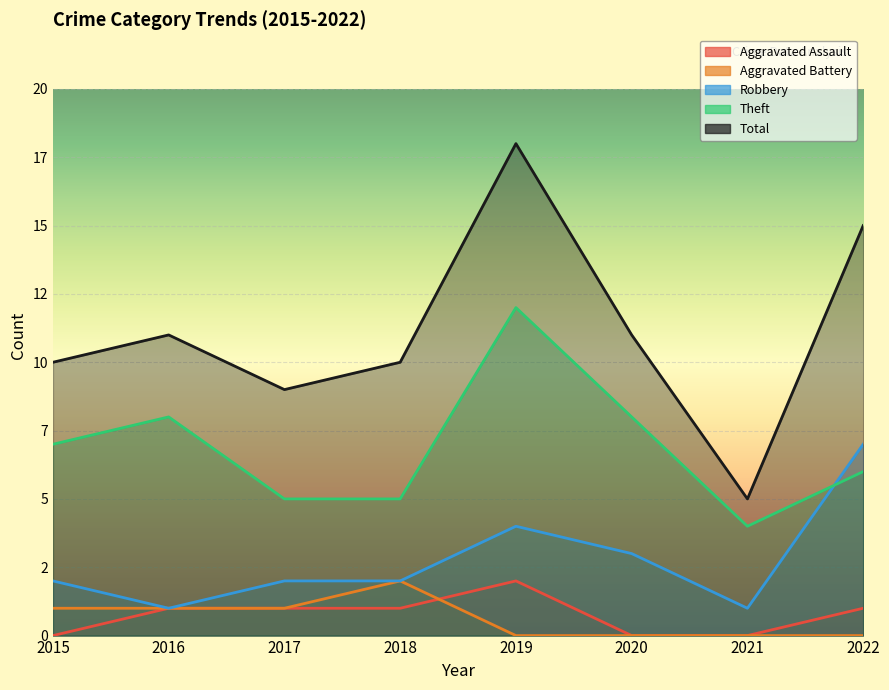

True or false: Theft has a value of 7 at 2015.

True